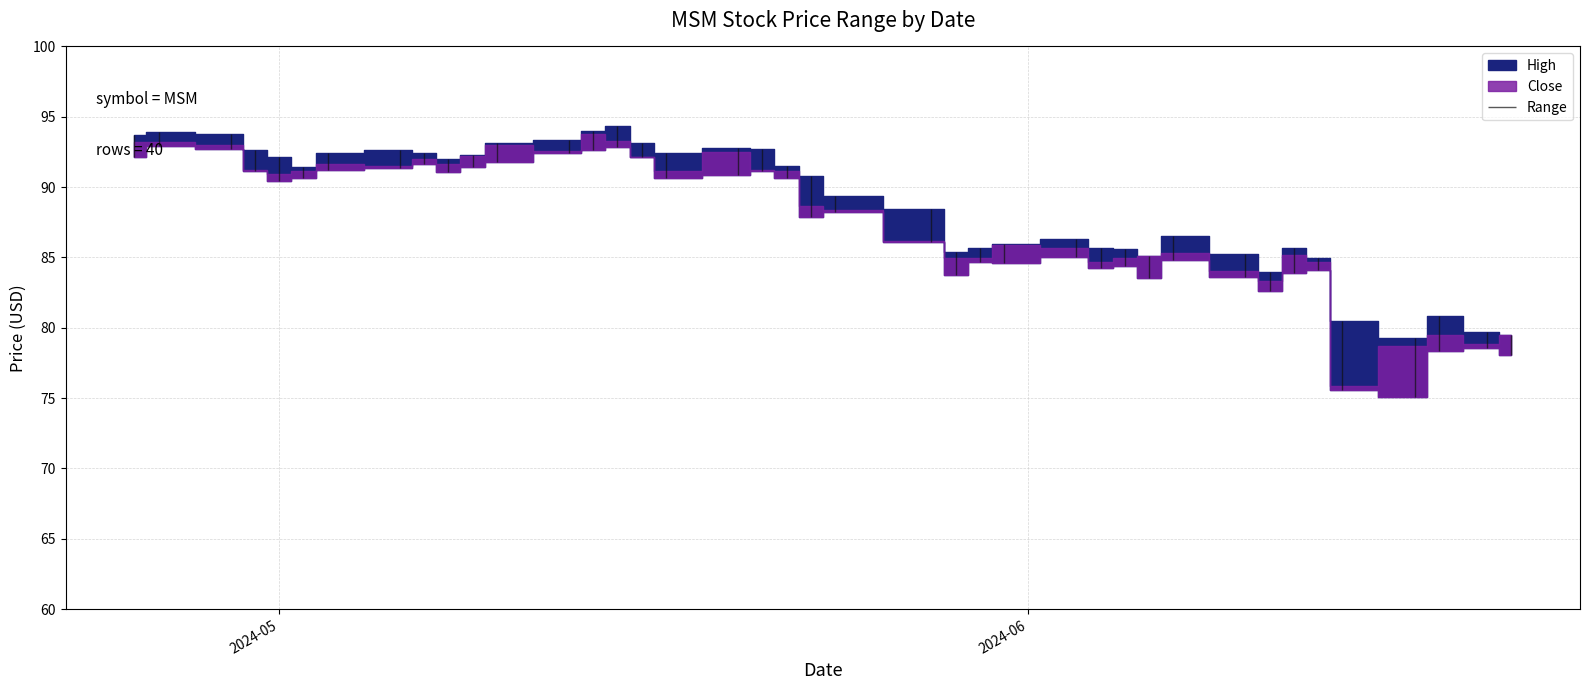

Which series has the largest total across all categories?

High